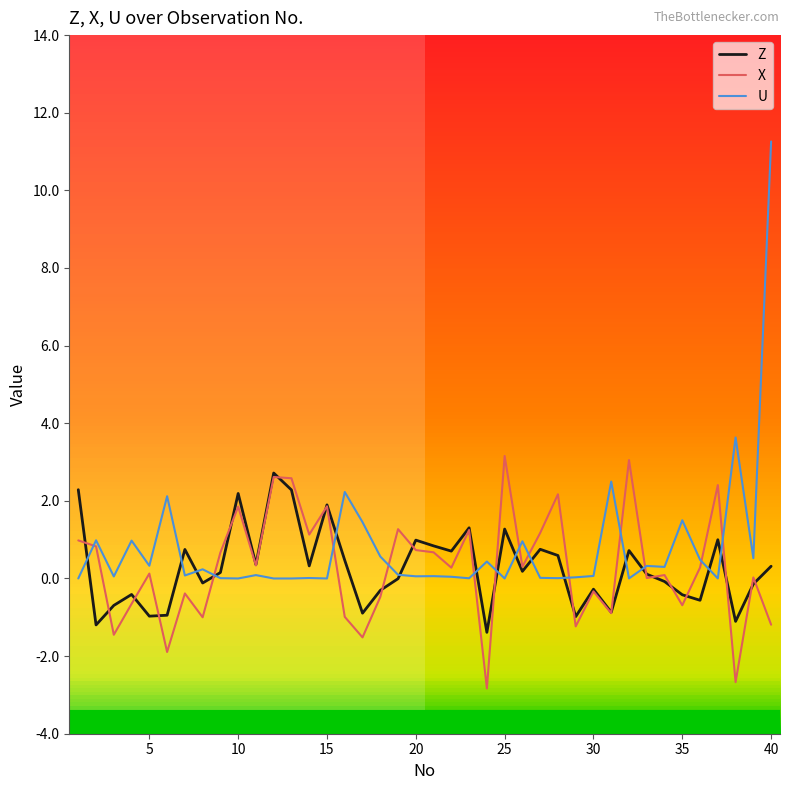

Which series has the widest spread of values?

U